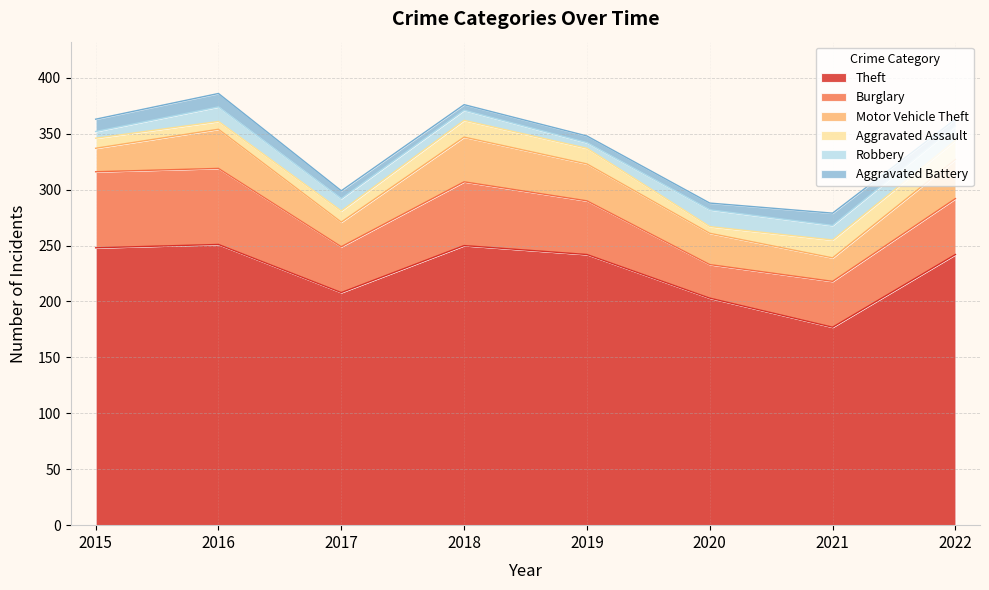

At which category is the sum across all series the highest?

2016